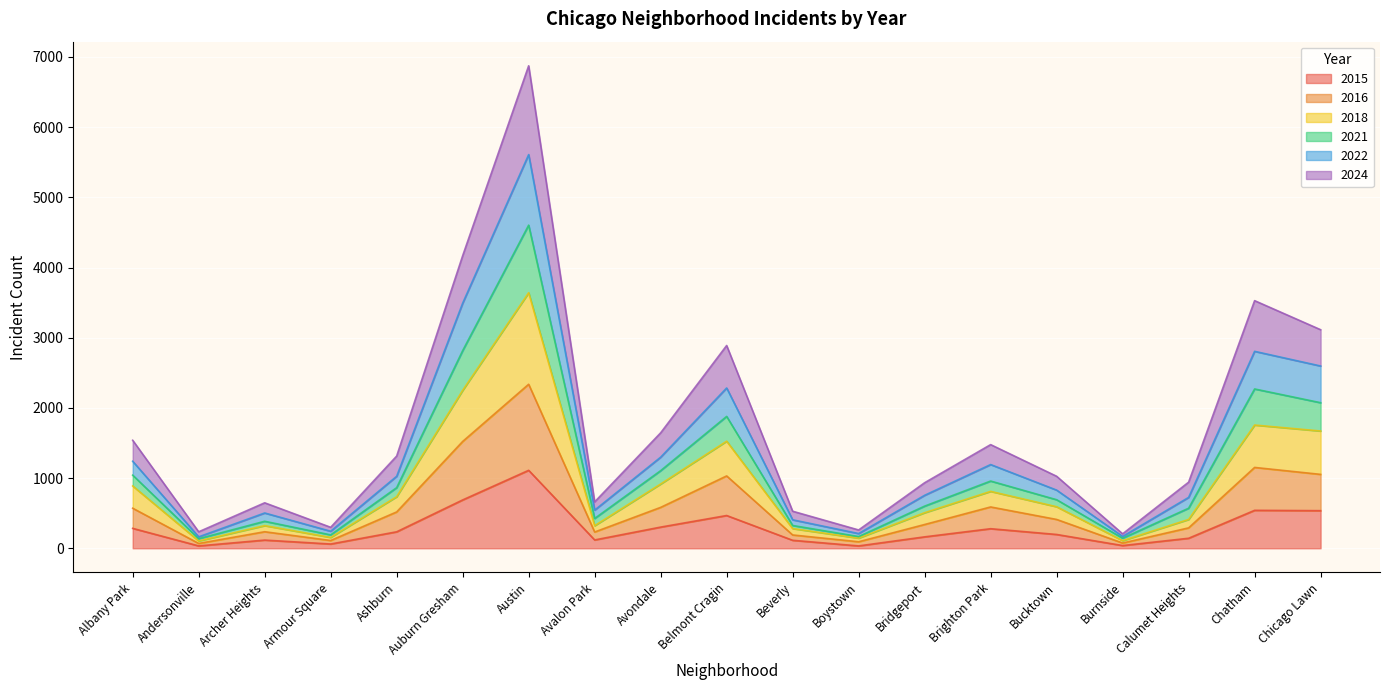

How many lines are shown in the chart?

6